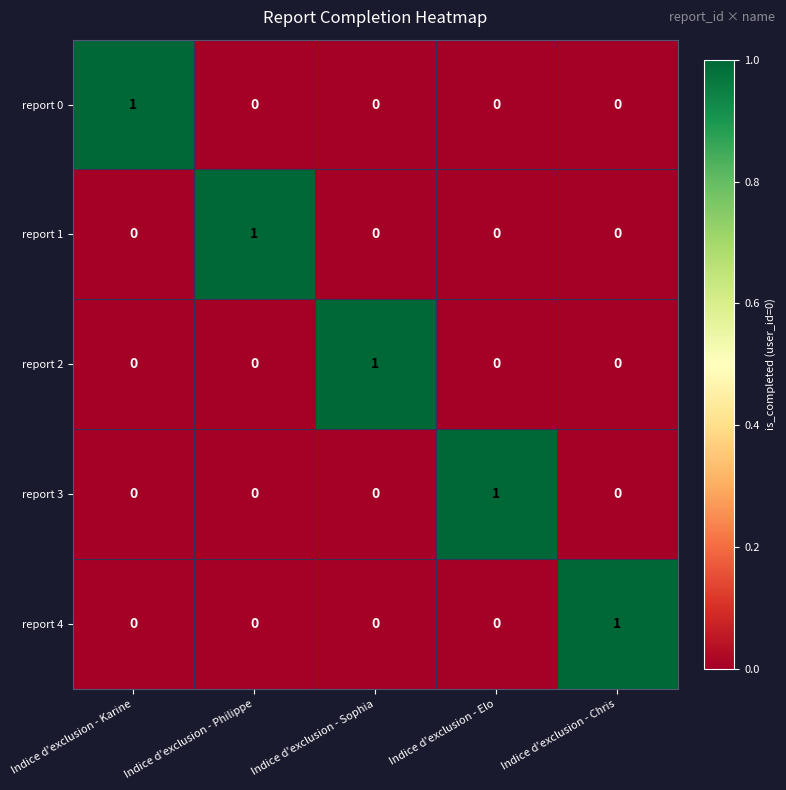

At how many categories does at least one series exceed 0?

5